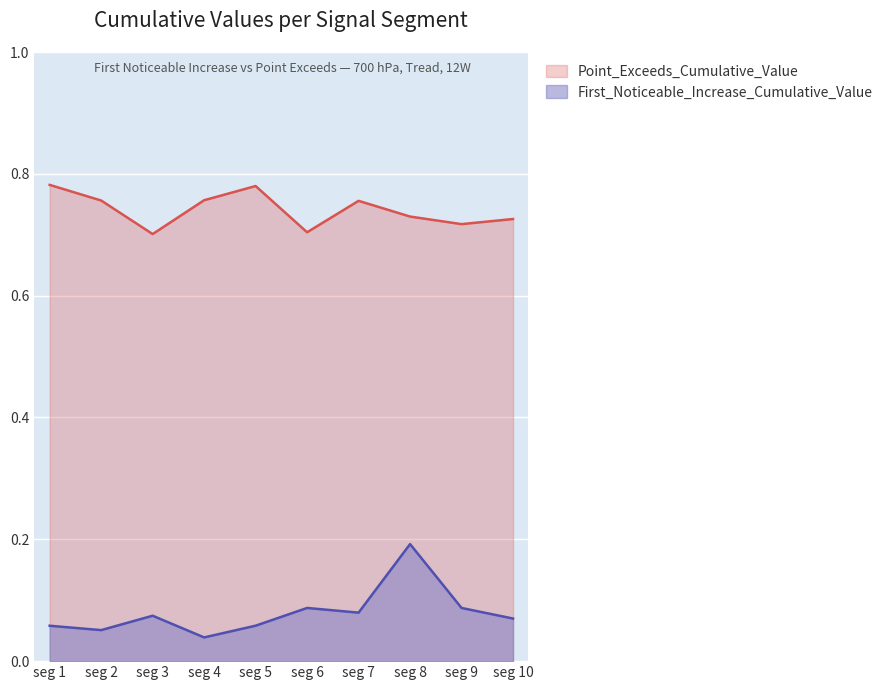

At which label does First_Noticeable_Increase_Cumulative_Value reach its peak?

seg 8